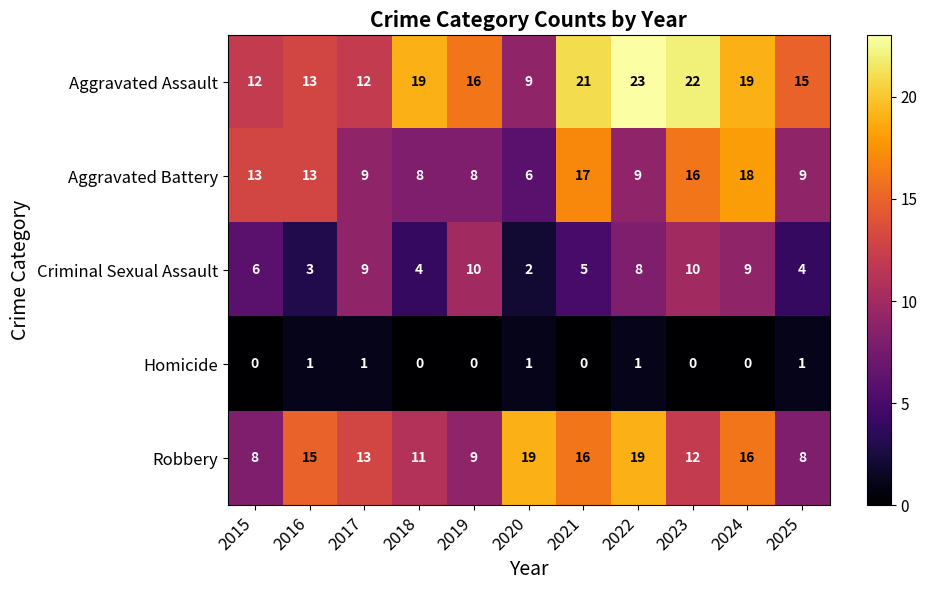

Is it true that Robbery equals 4 at 2025?

False